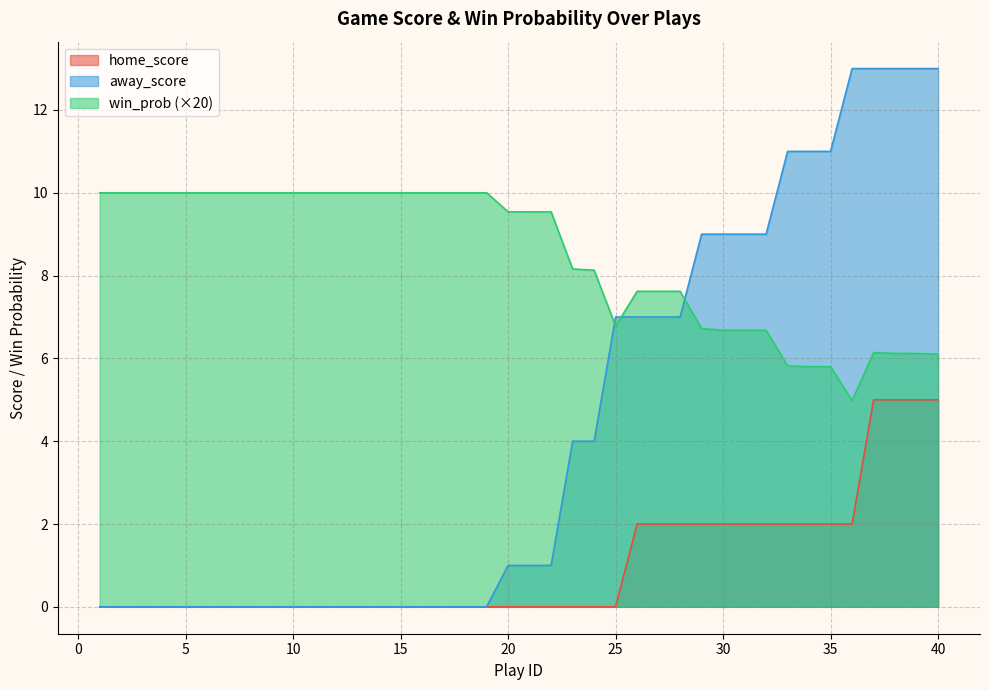

Where is win_prob nearest to the value 7?

25